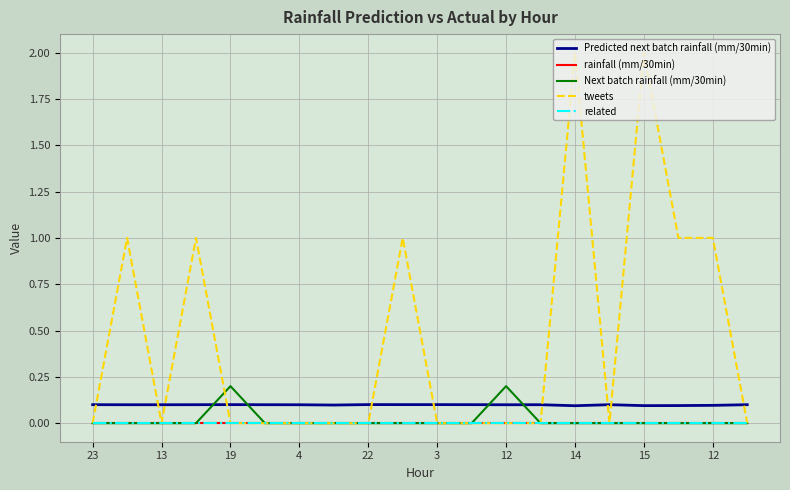

At how many categories does at least one series exceed 1?

2